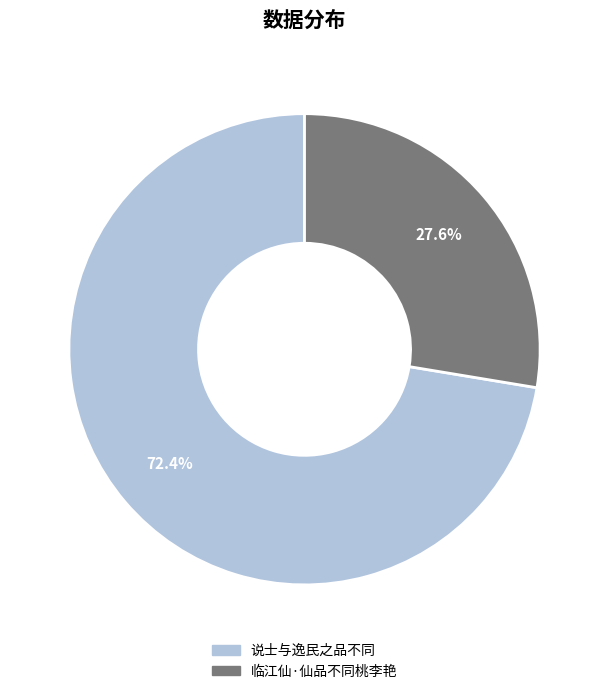

To the nearest percent, what is the difference between the largest and smallest slice percentages?

45%